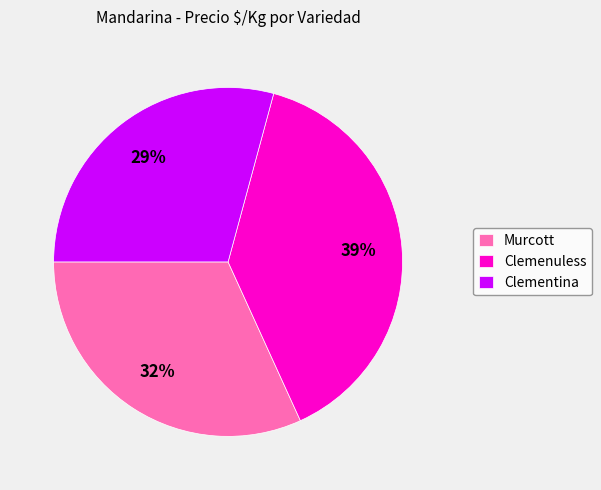

What is the smallest slice in the pie chart?

Clementina